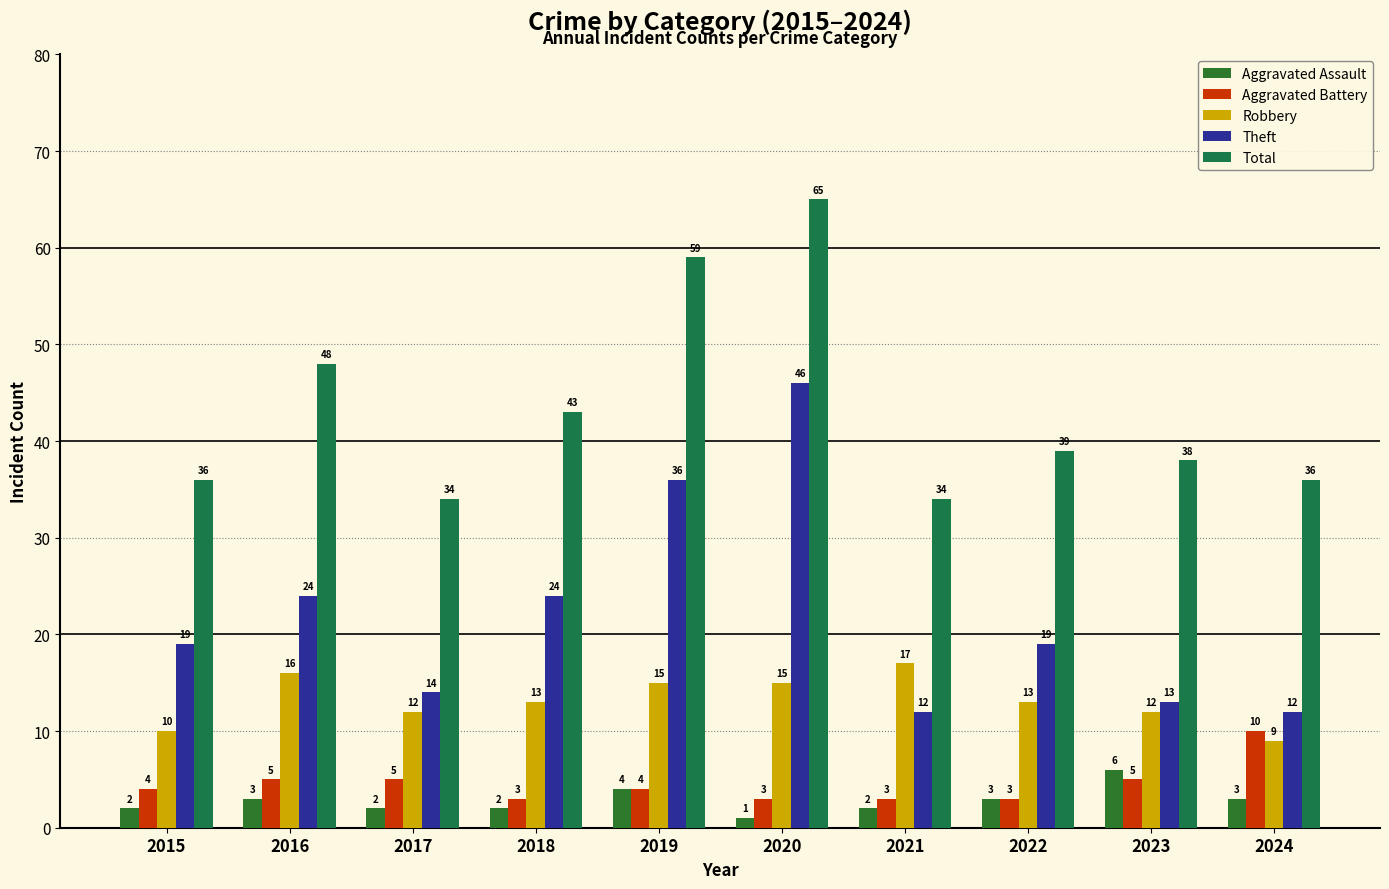

How many bars are there in total?

50